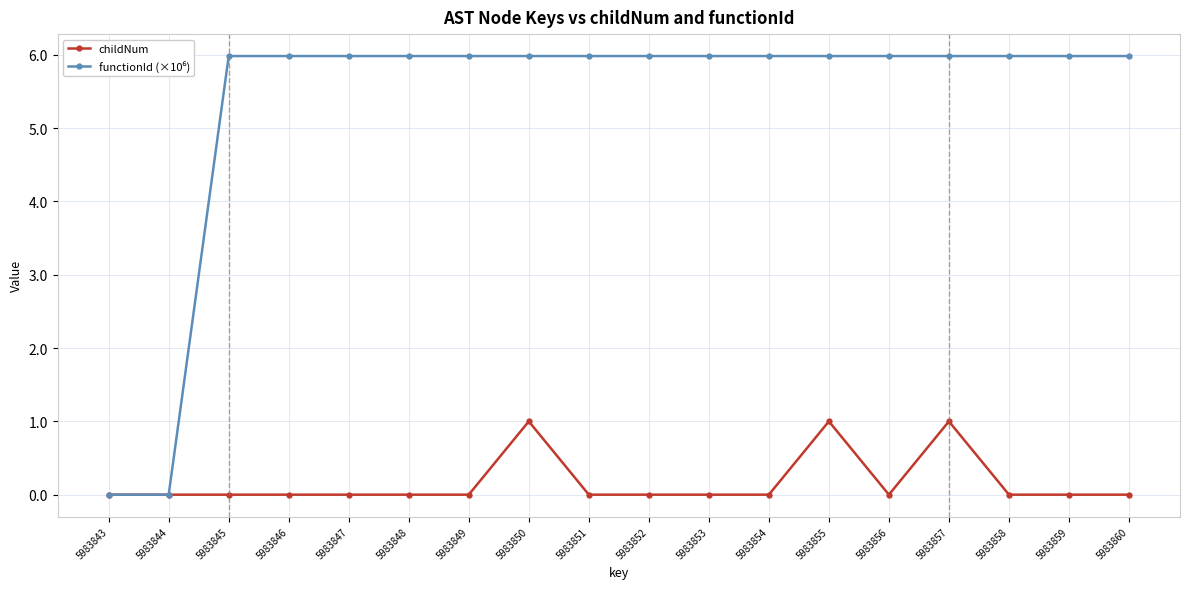

True or false: childNum has more than 1 interior local peaks.

True